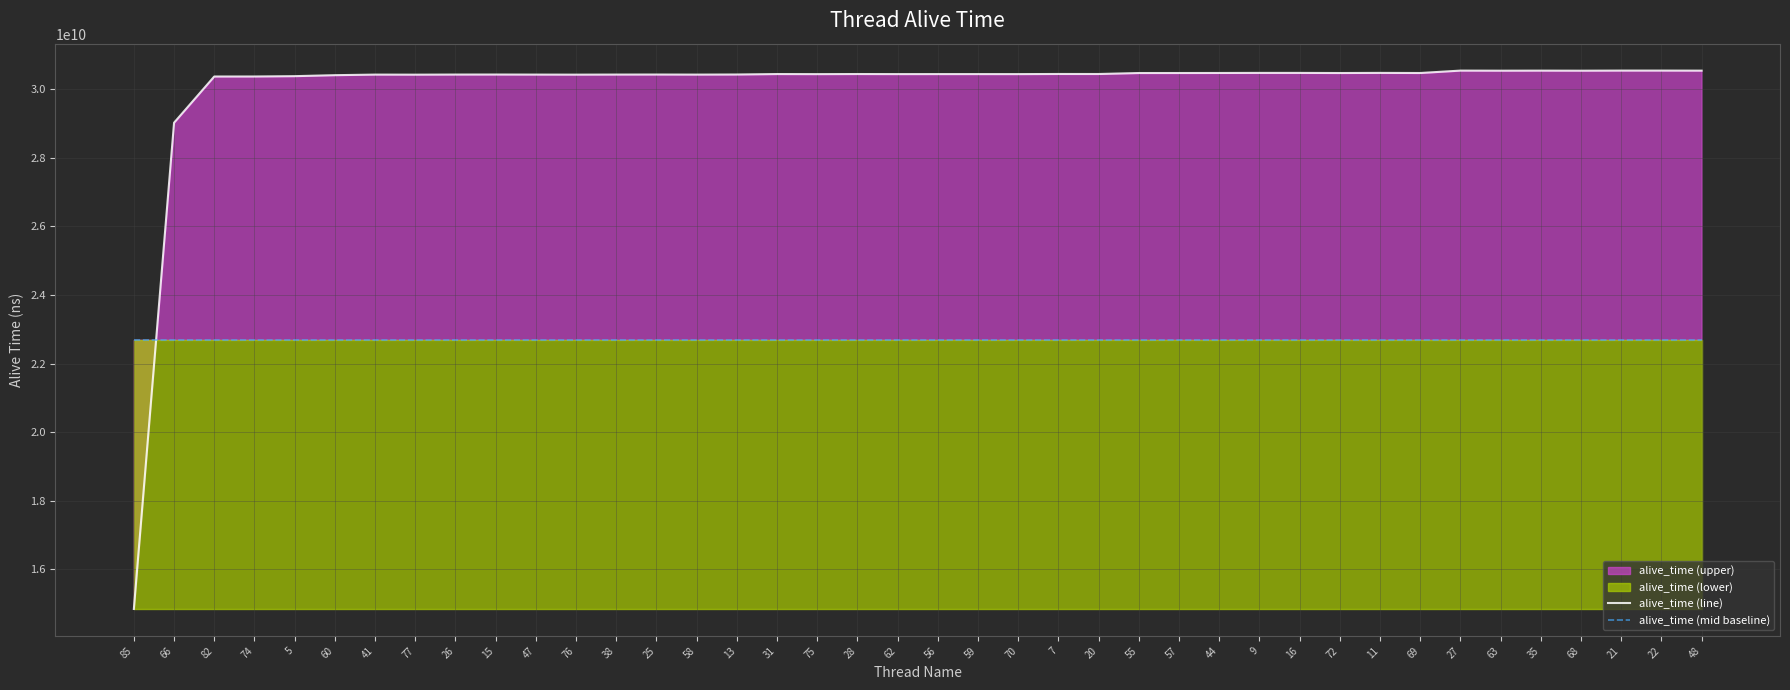

Rank the series by their average value, from highest to lowest.

alive_time (line), alive_time (mid baseline)